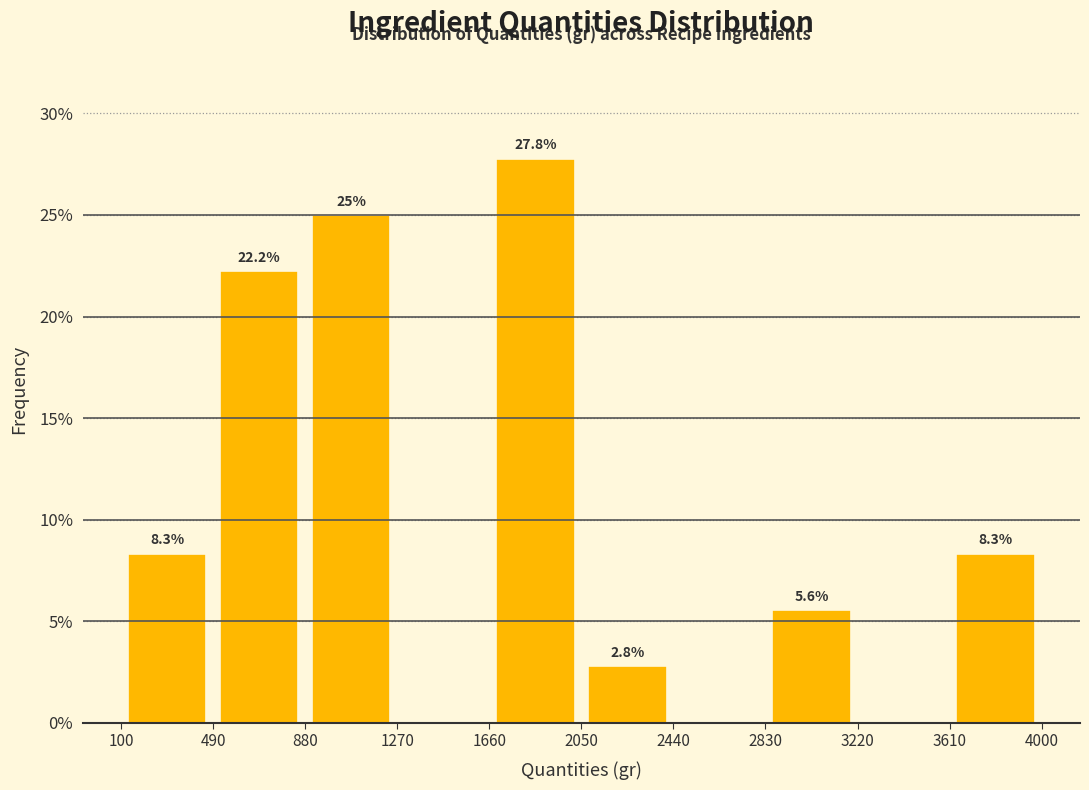

Over which range of the x-axis is the bar tallest?

1660 to 2050